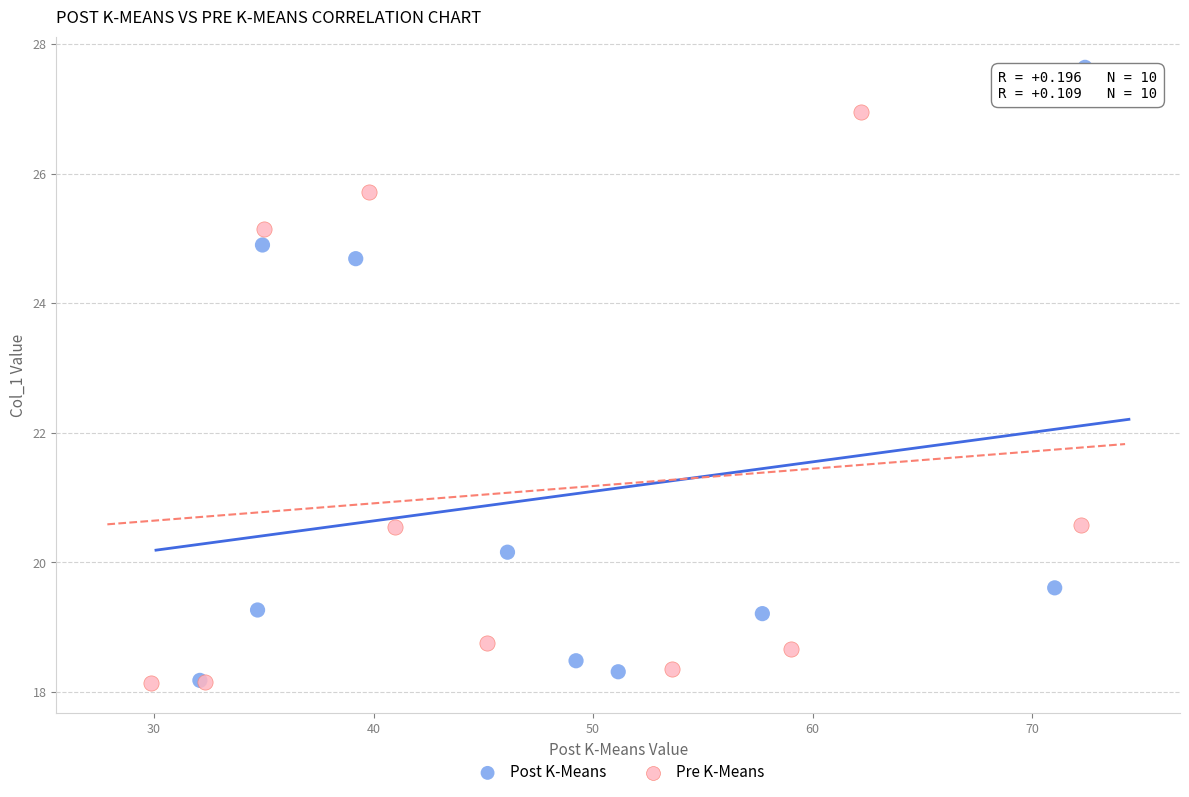

Which series has the largest Y range (max minus min)?

Post K-Means